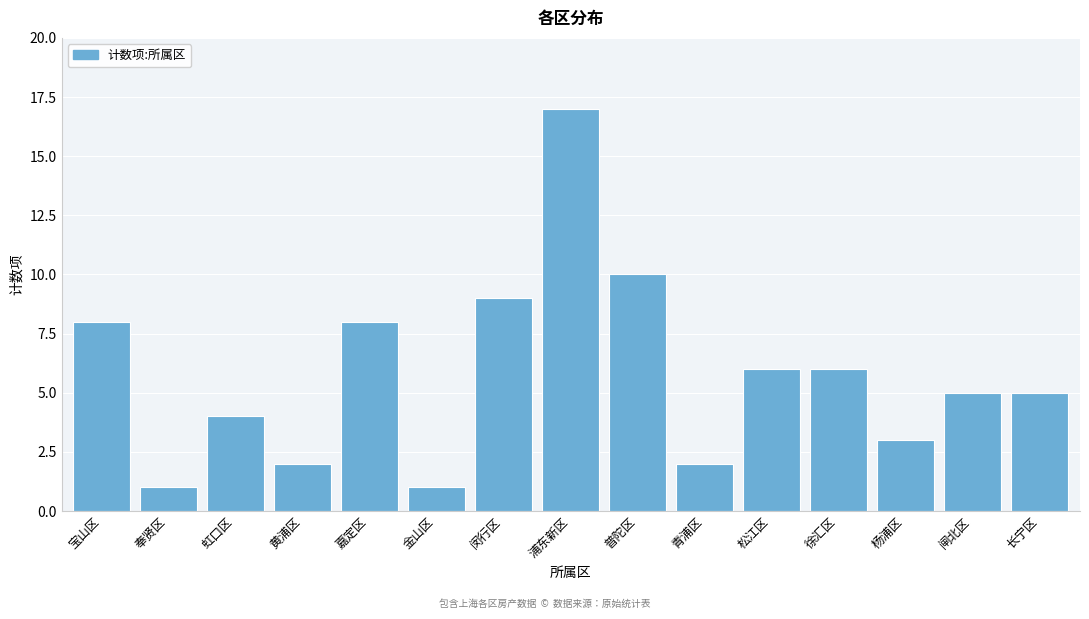

Reading left to right, list all the values displayed in this chart.

宝山区=8	奉贤区=1	虹口区=4	黄浦区=2	嘉定区=8	金山区=1	闵行区=9	浦东新区=17	普陀区=10	青浦区=2	松江区=6	徐汇区=6	杨浦区=3	闸北区=5	长宁区=5